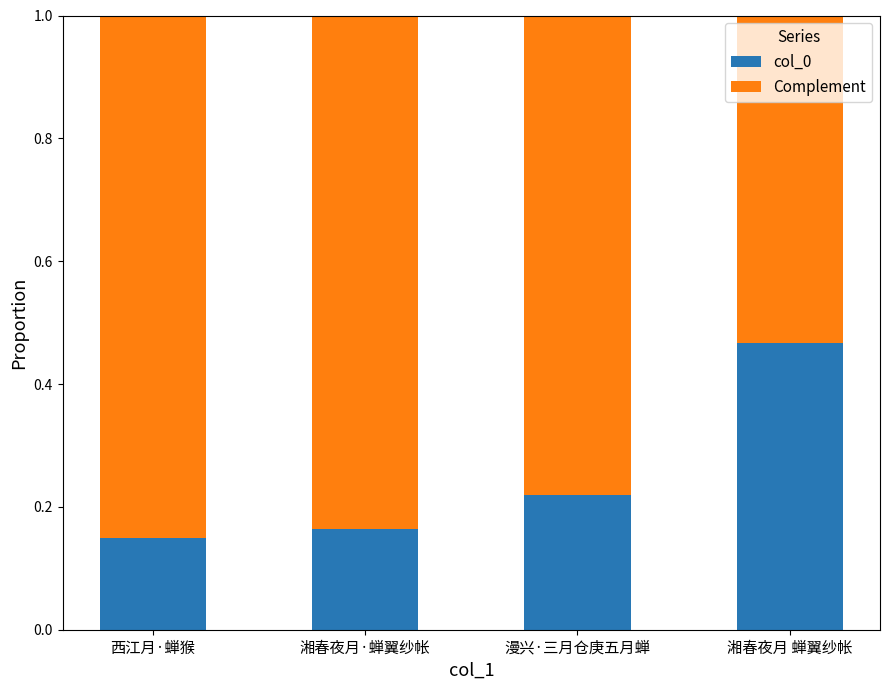

What is the total value across all series at 西江月·蝉猴?

1.0